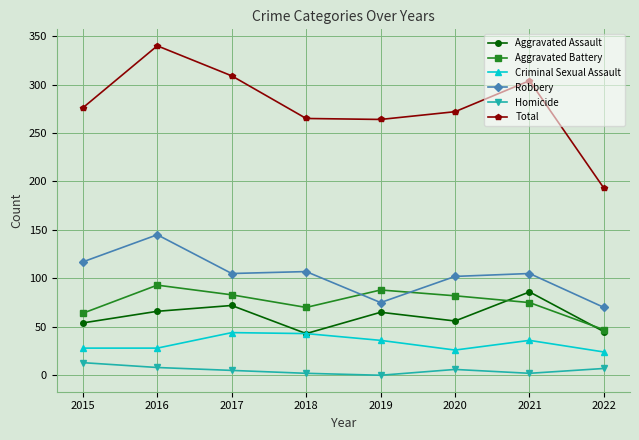

At how many categories does at least one series exceed 300?

3